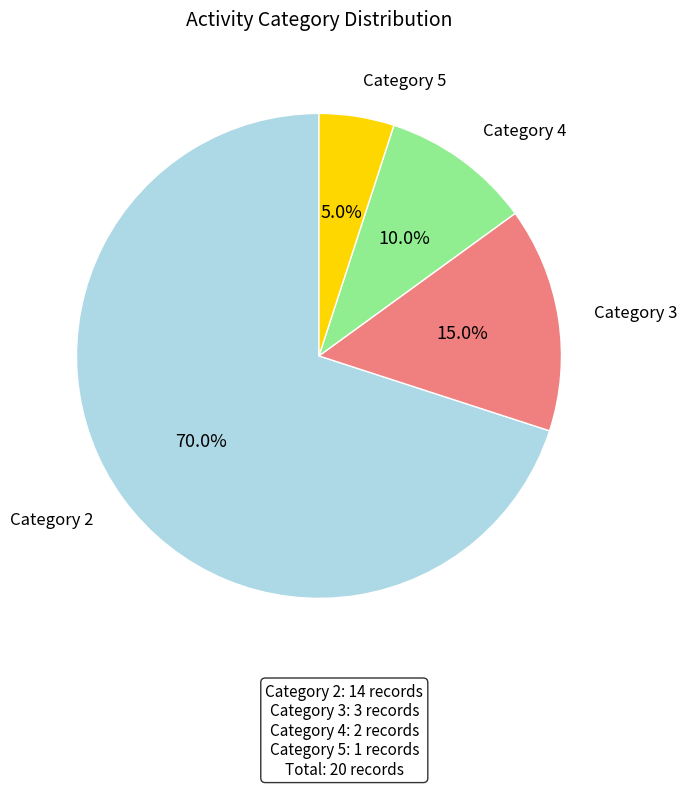

Which slice represents more than half of the pie?

Category 2